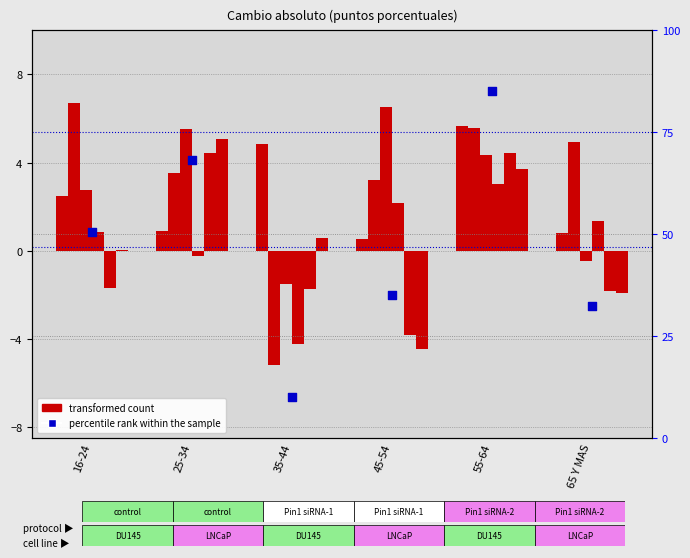

What is the total value across all series at 25-34?

69.1